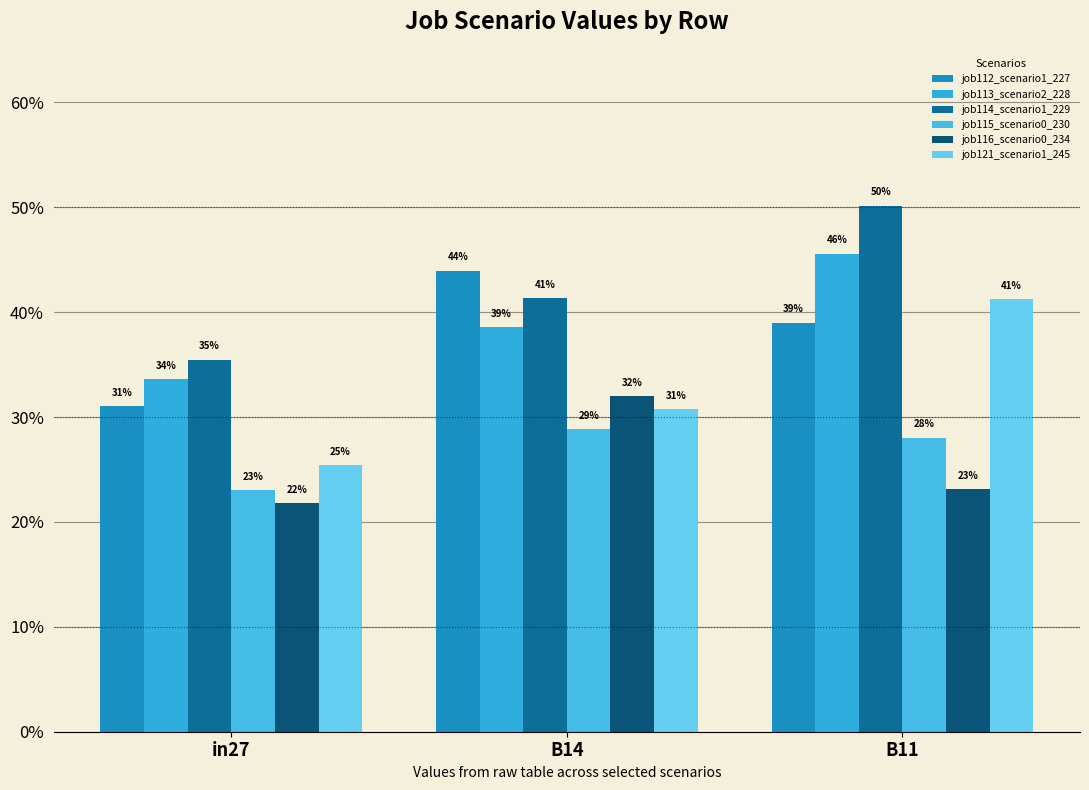

What is the total value across all series at B14?

2.2